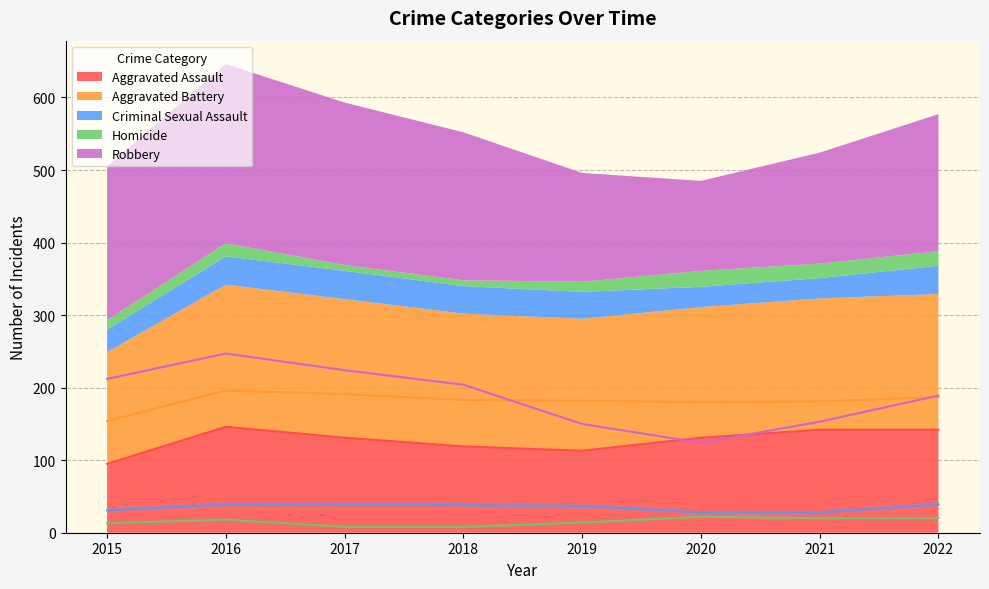

Where is the first local minimum for Robbery?

2020